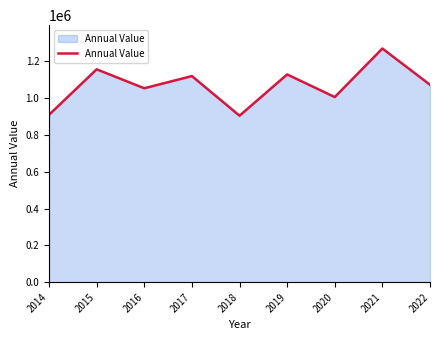

What is the ratio of the value at 2018 to the value at 2016?

0.9